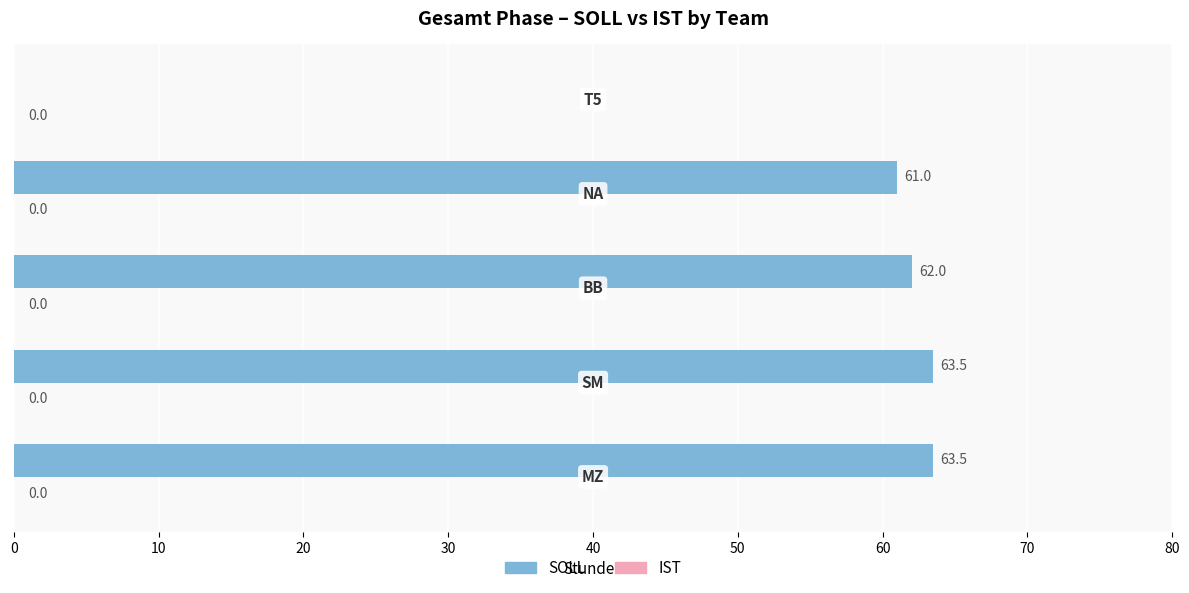

What is the maximum value shown in the chart?

63.5